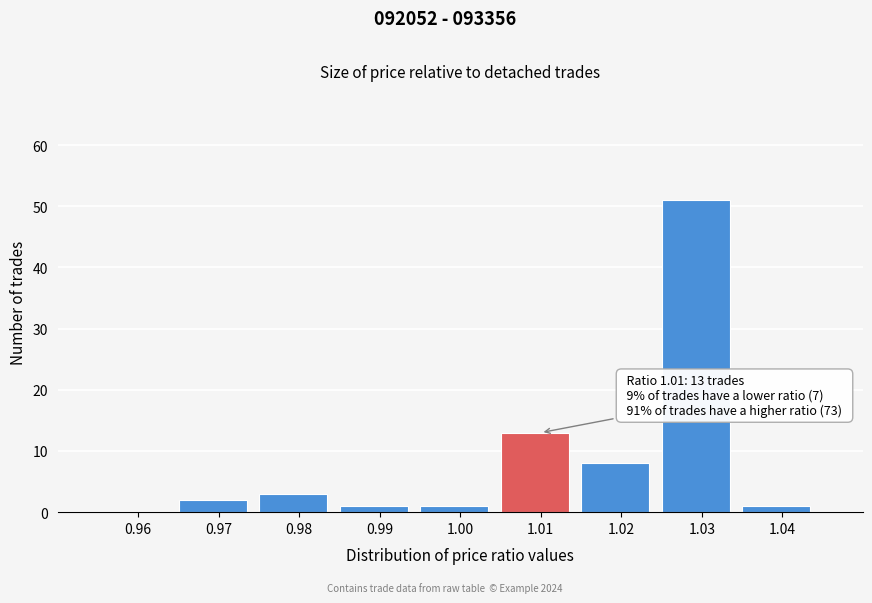

Reading right to left, extract all data points from this chart.

1.04=1	1.03=51	1.02=8	1.01=13	1.00=1	0.99=1	0.98=3	0.97=2	0.96=0